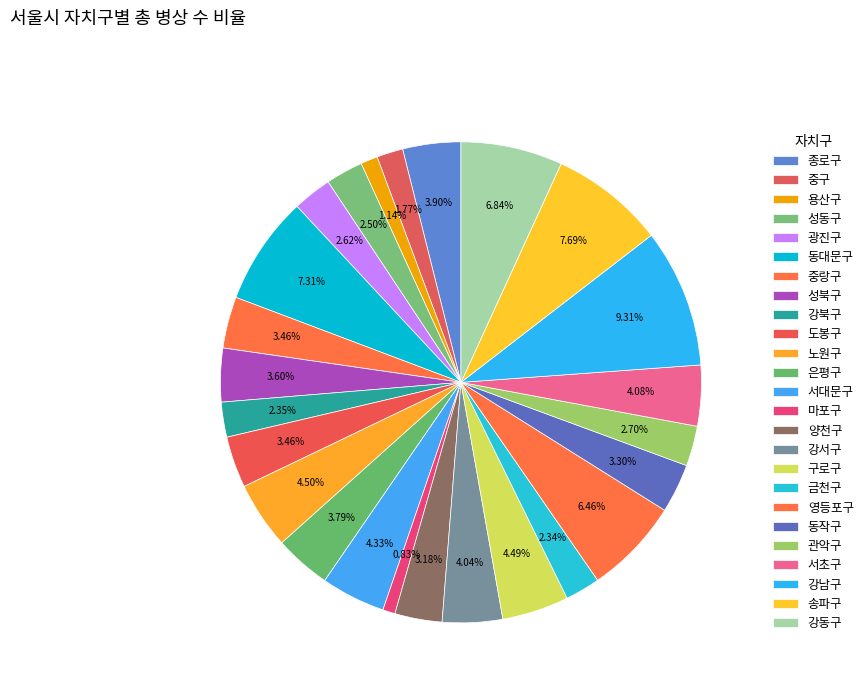

How many slices are in this pie chart?

25